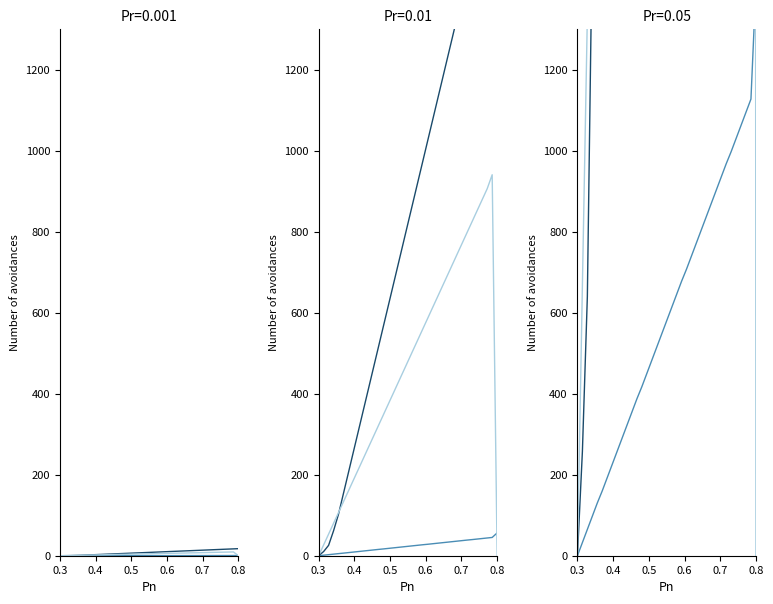

How many lines are shown in the chart?

3